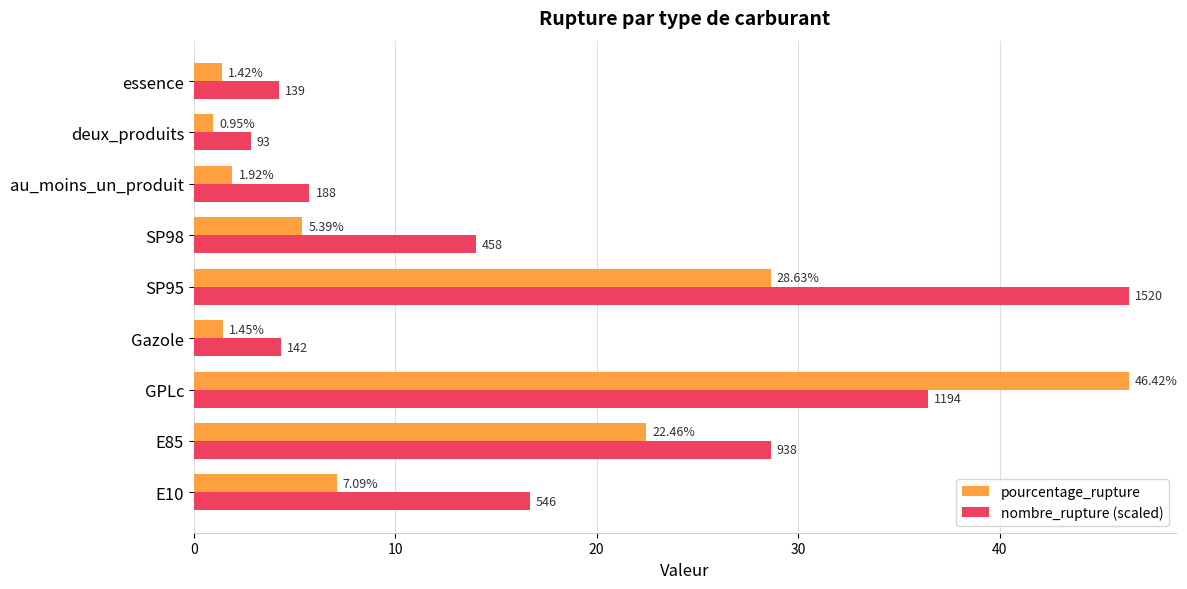

Which series changed the most between GPLc and Gazole?

pourcentage_rupture